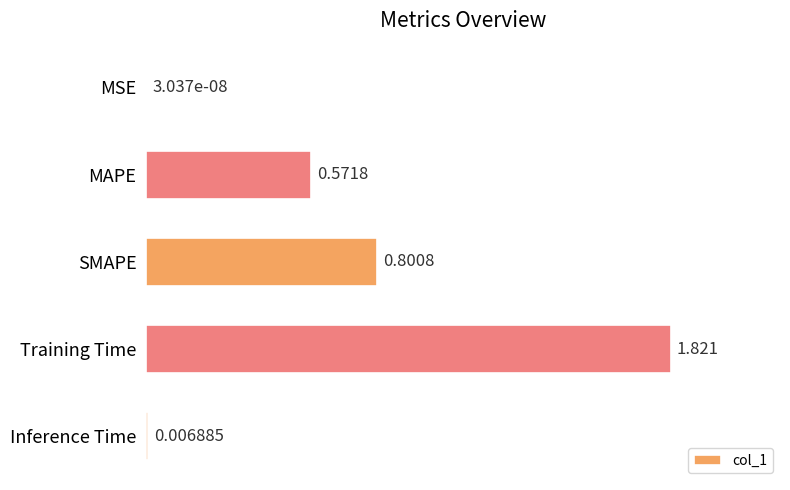

Which has a higher value, MAPE or Training Time?

Training Time